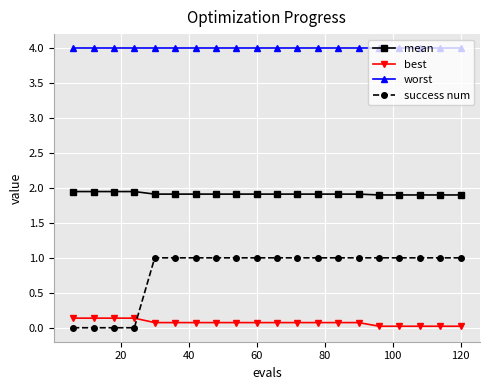

What is the value of the best point at the 1st from the left?

0.1